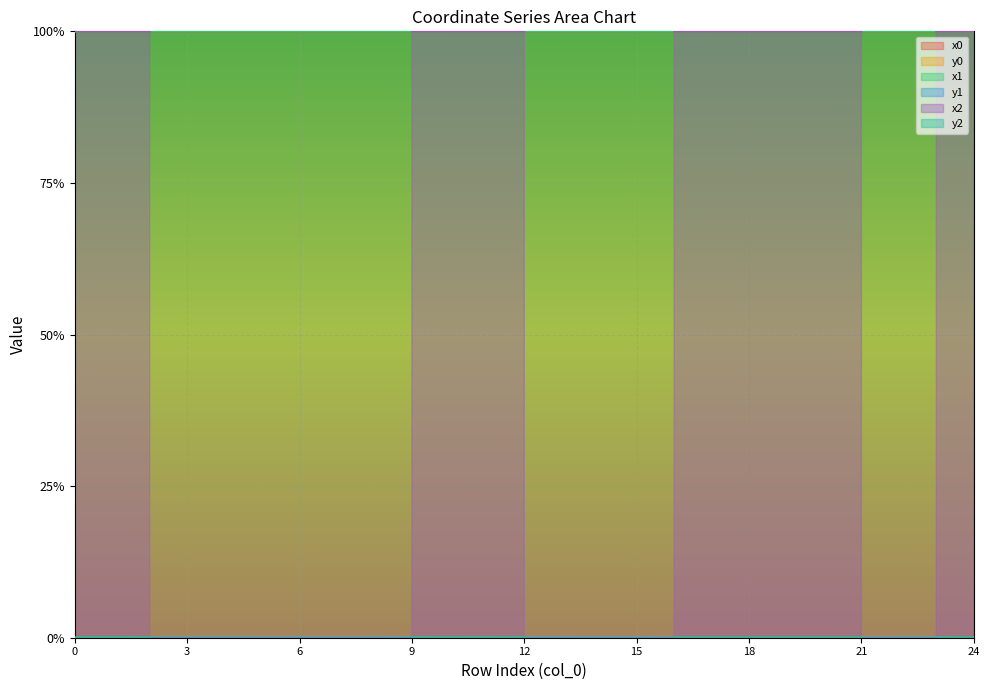

How many interior local peaks does the y0 series have?

5